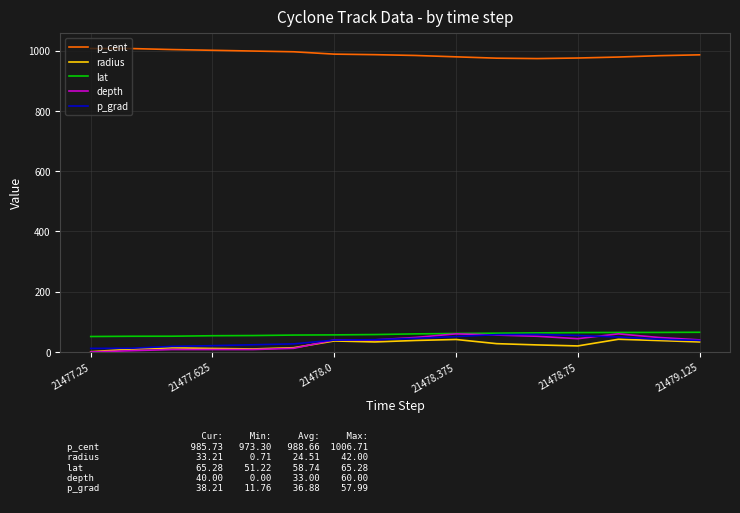

What are all the series names shown in the legend?

p_cent, radius, lat, depth, p_grad